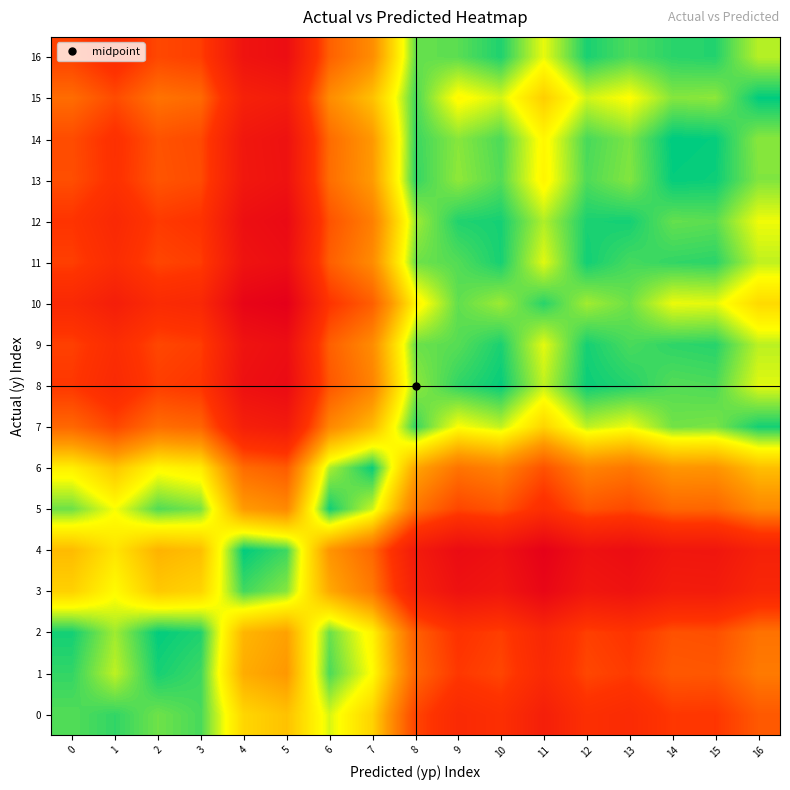

At which category is the sum across all series the highest?

5